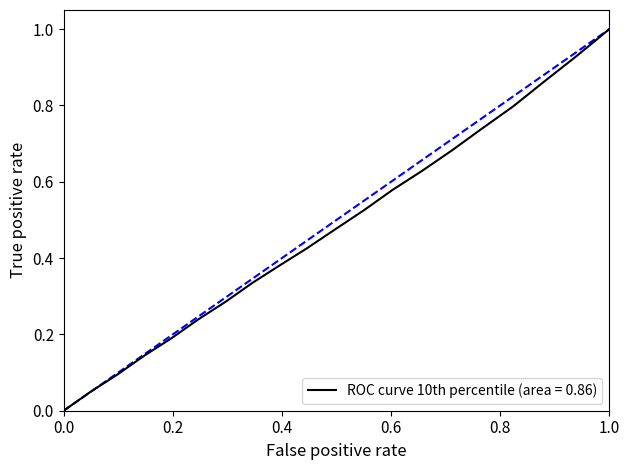

What is the maximum value shown in the chart?

1.0